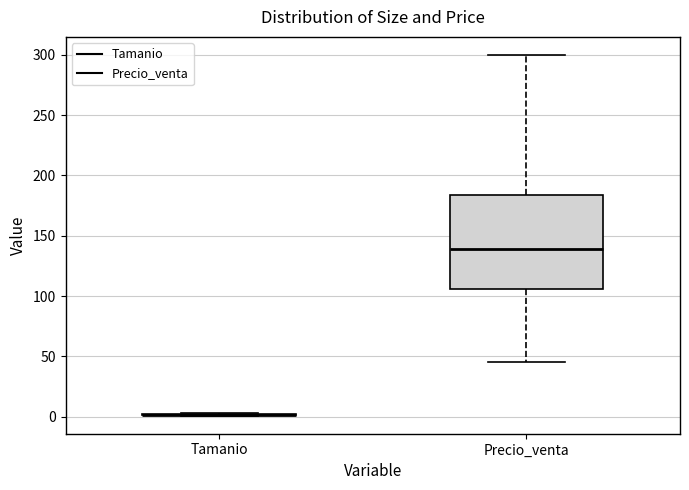

Comparing the boxes themselves (not the whiskers), which one is the tallest?

Precio_venta